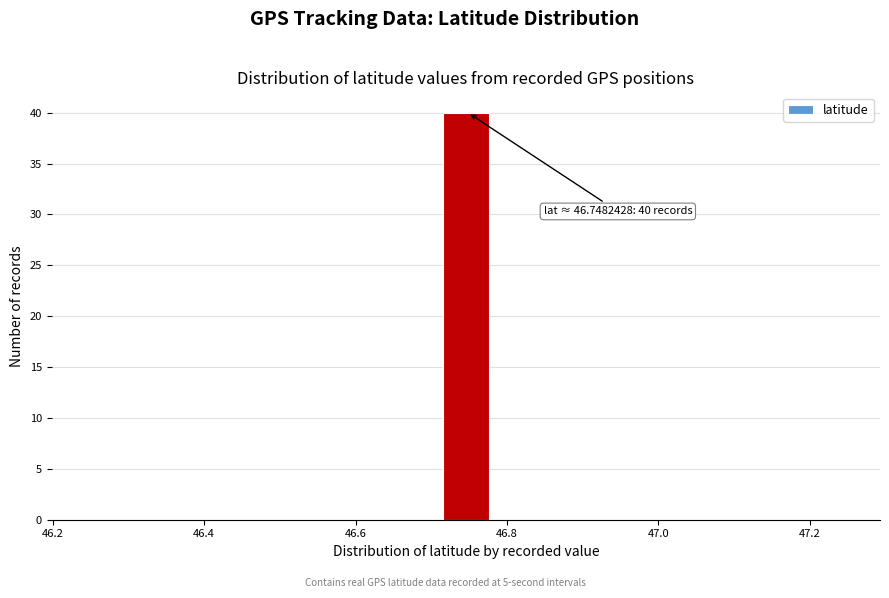

Read against the x-axis, roughly where is the centre of the tallest bar?

46.74